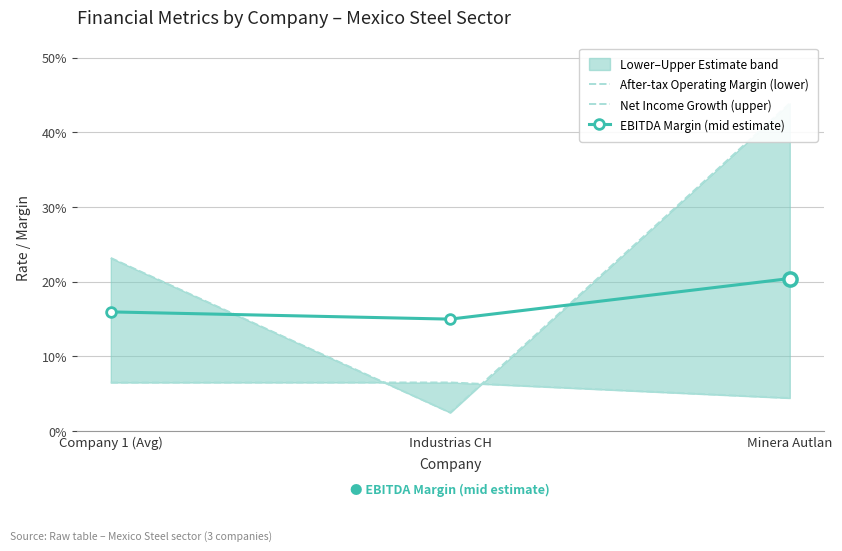

At which category is the sum across all series the highest?

Minera Autlan